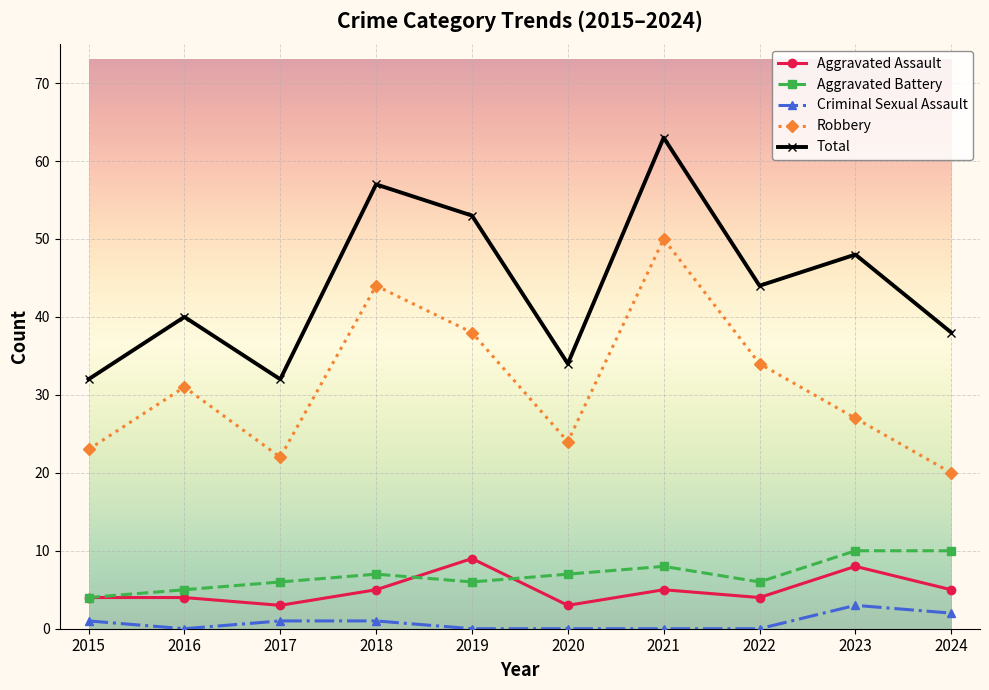

Does the chart have visible grid lines?

Yes